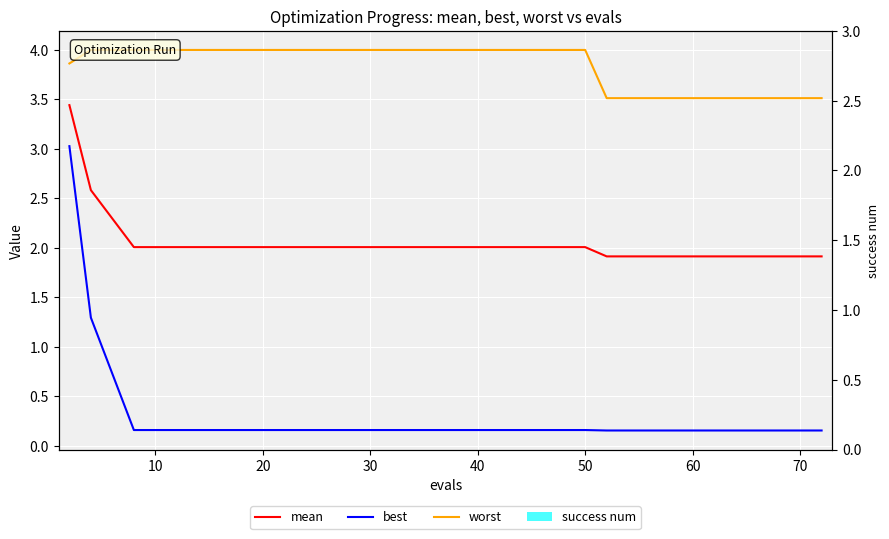

What is the label of the 17th bar from the right?

10